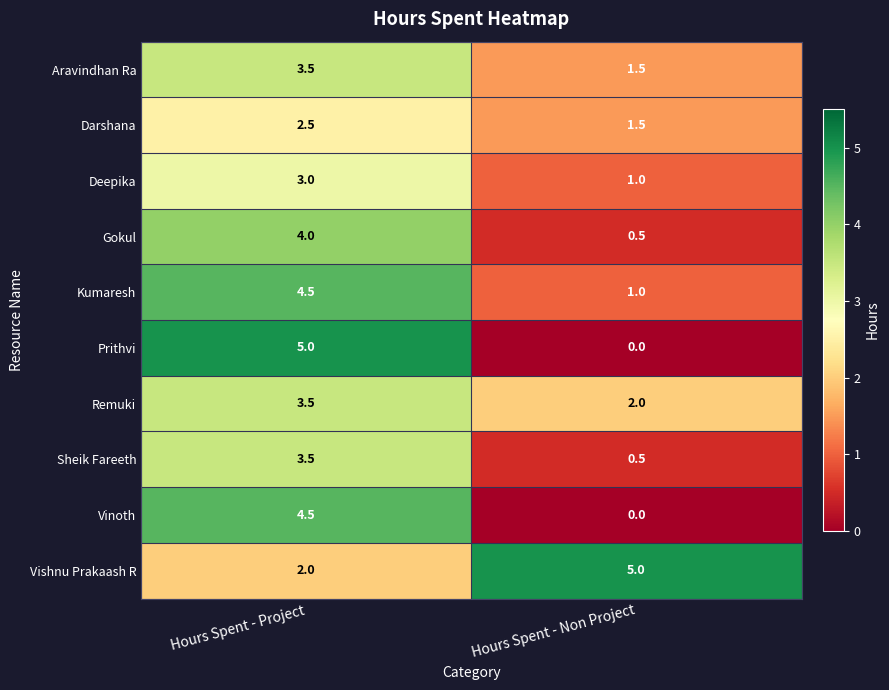

Between Hours Spent - Project and Hours Spent - Non Project, which series saw the biggest shift?

Prithvi